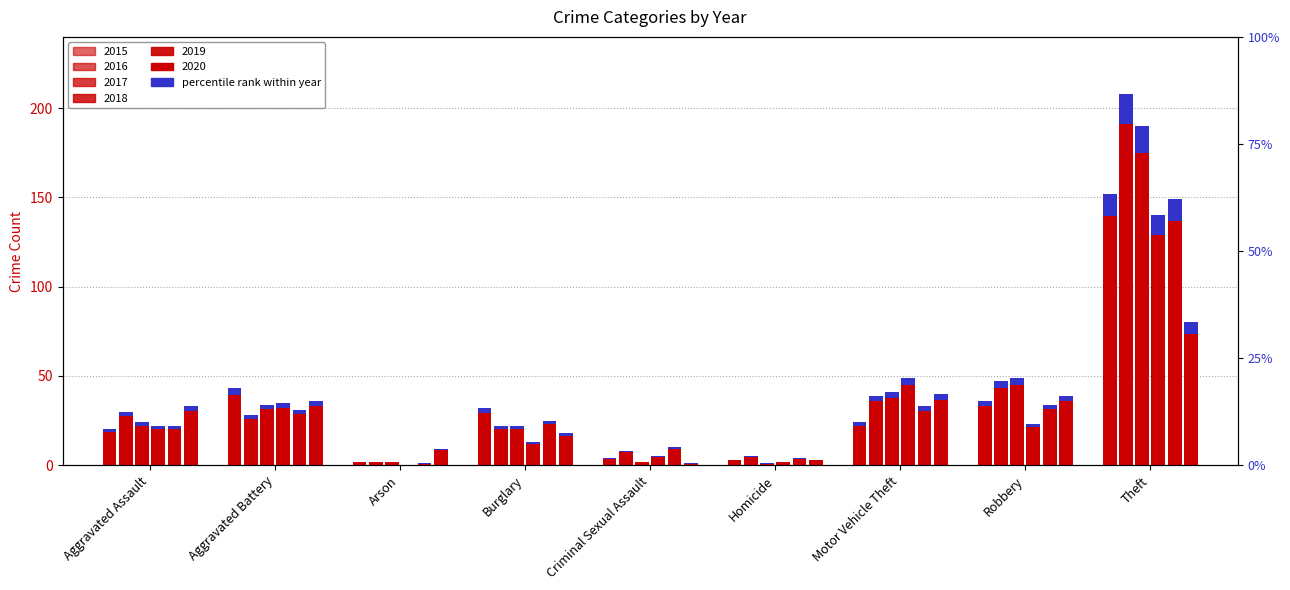

Which category has the lowest value in the 2020 series?

Criminal Sexual Assault